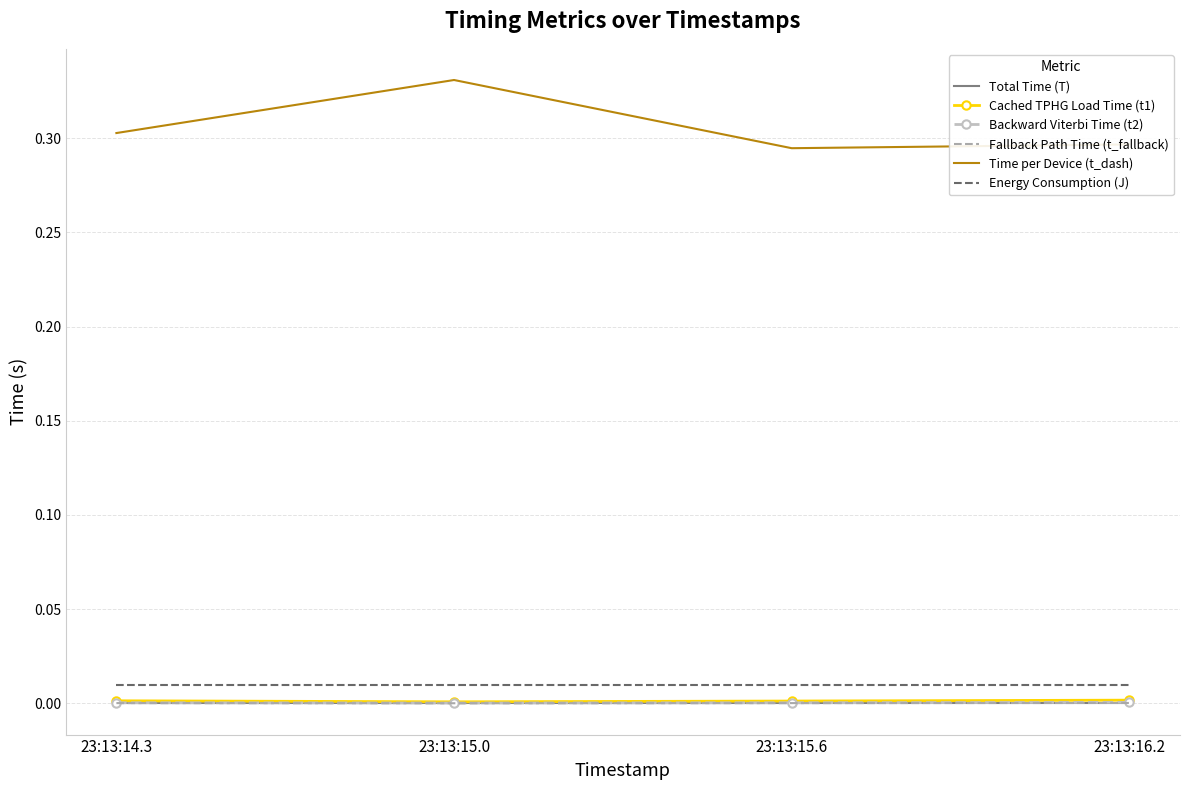

Is the value of Energy Consumption (J) at 23:13:14.3 greater than the value of Backward Viterbi Time (t2) at 23:13:15.0?

Yes